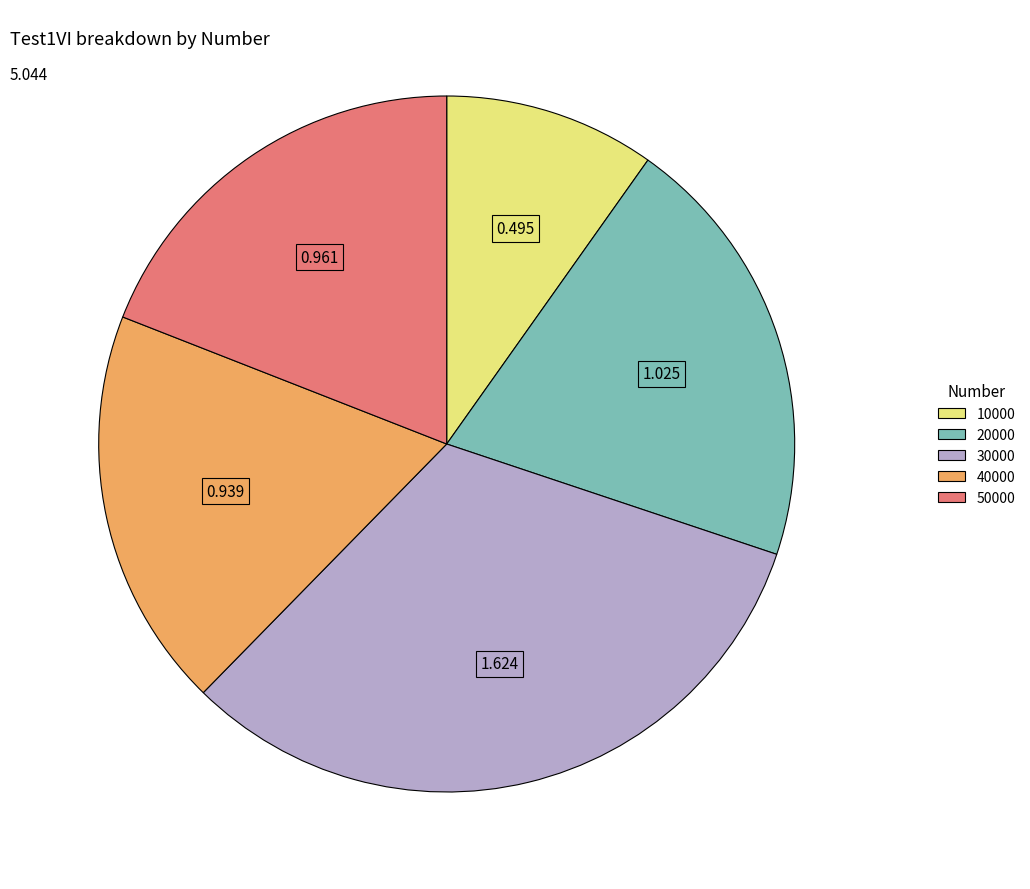

Is the sum of 50000 and 30000 greater than half?

Yes